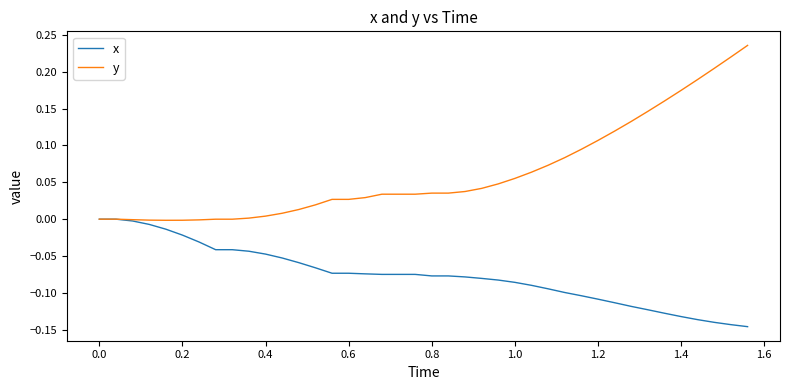

List the series in order of their overall mean, highest first.

y, x